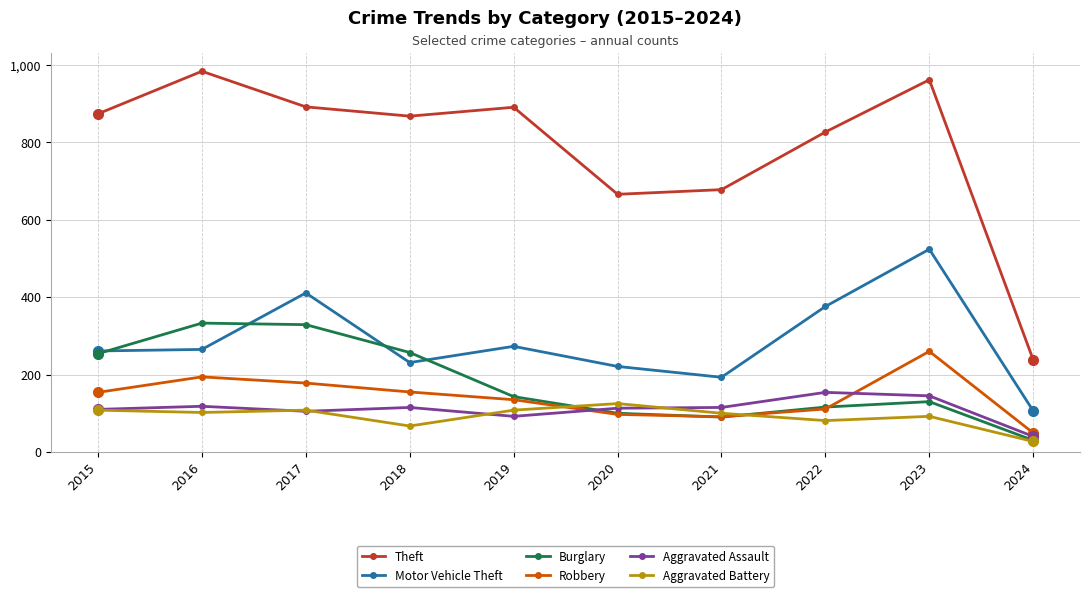

What is the difference between the second highest and minimum values in the Aggravated Assault series?

105